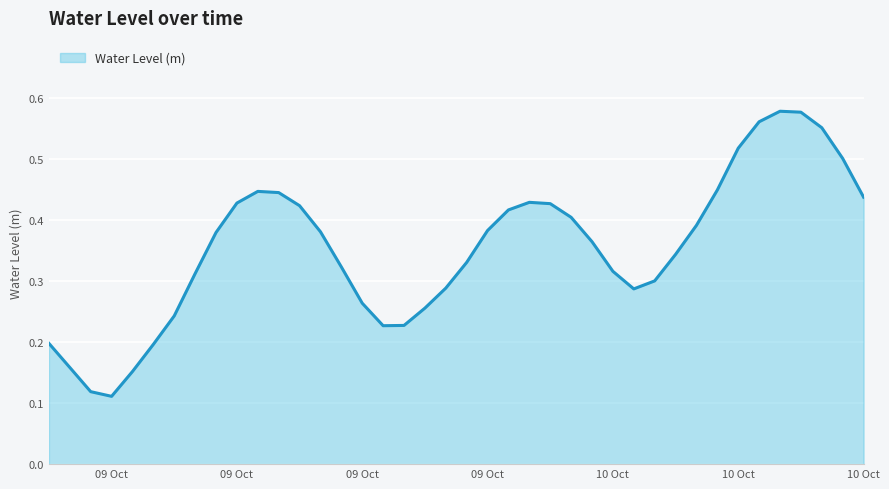

How many lines are shown in the chart?

1